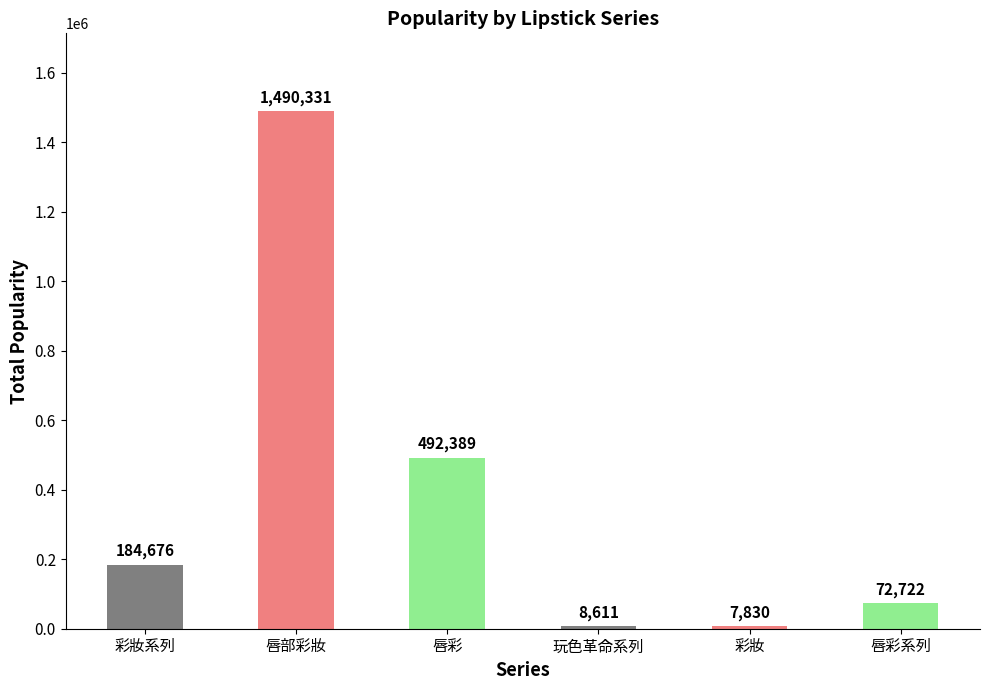

The chart shows a value of 825513 at 唇部彩妝. True or false?

False